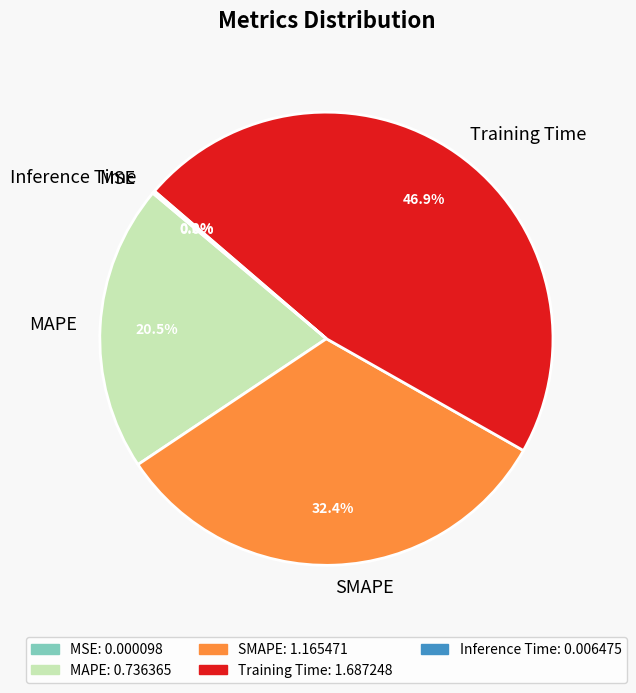

Which category has the biggest portion of the pie?

Training Time